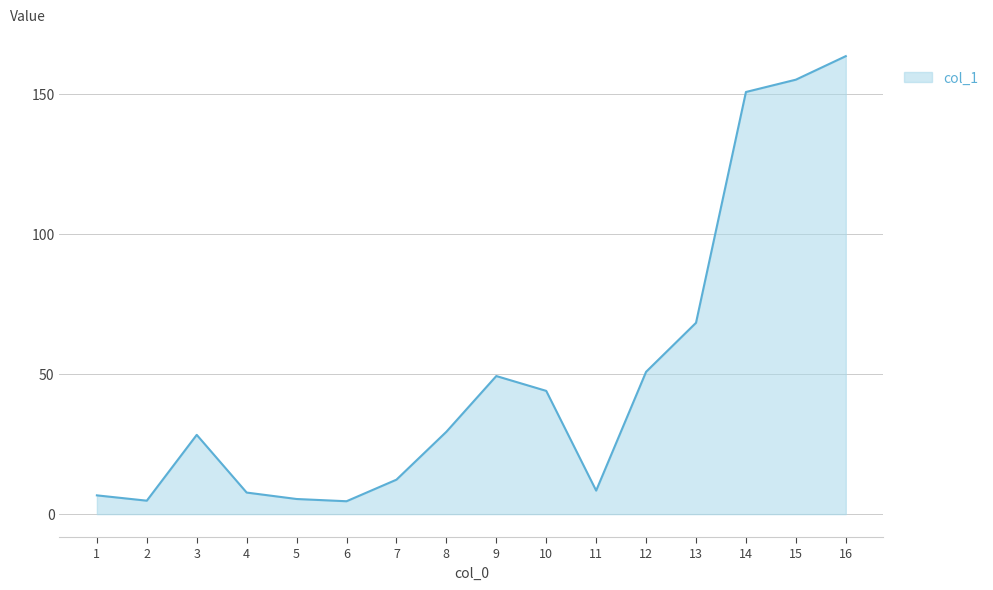

Which has a higher value, 4 or 12?

12